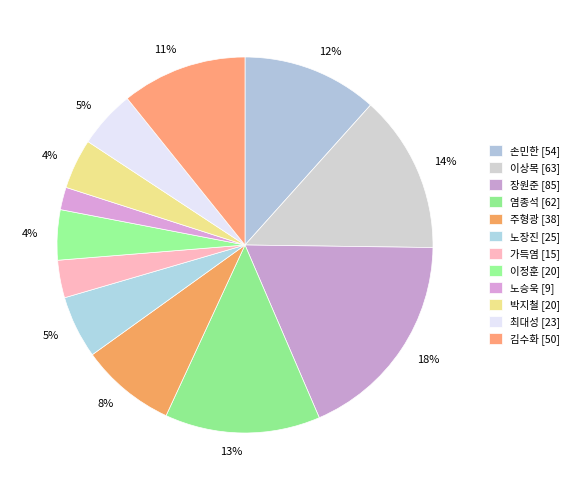

Is there a majority slice in this chart?

No